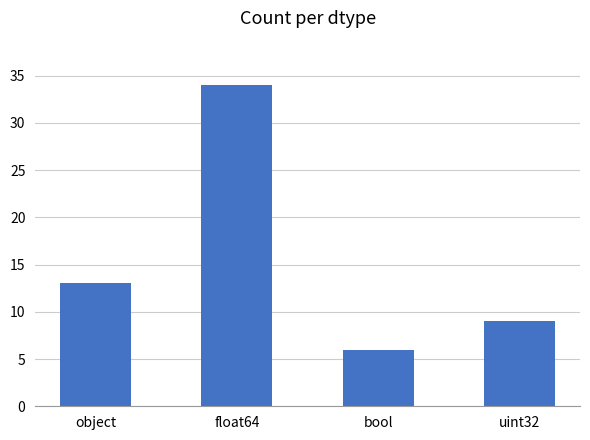

The value at object is 13. True or false?

True